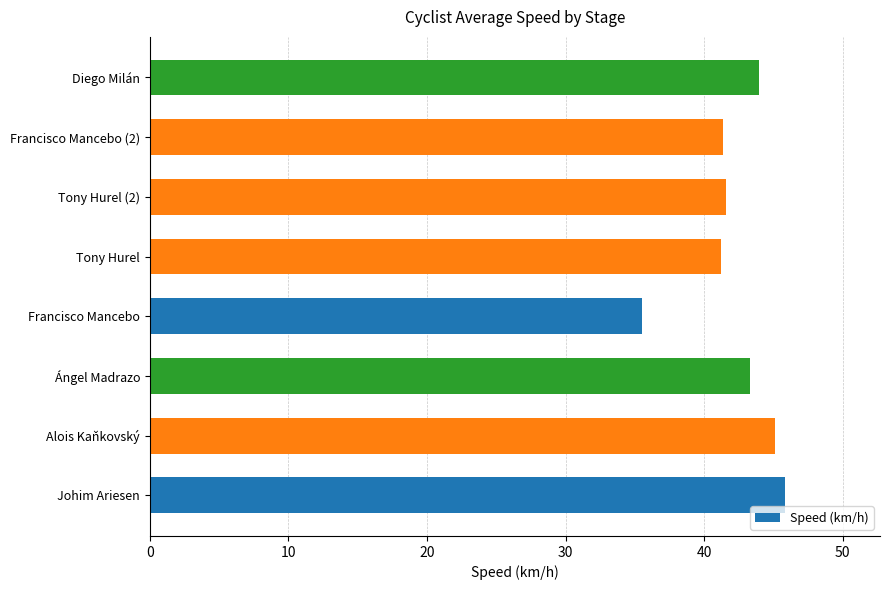

What is the ratio of the value at Johim Ariesen to the value at Diego Milán?

1.0